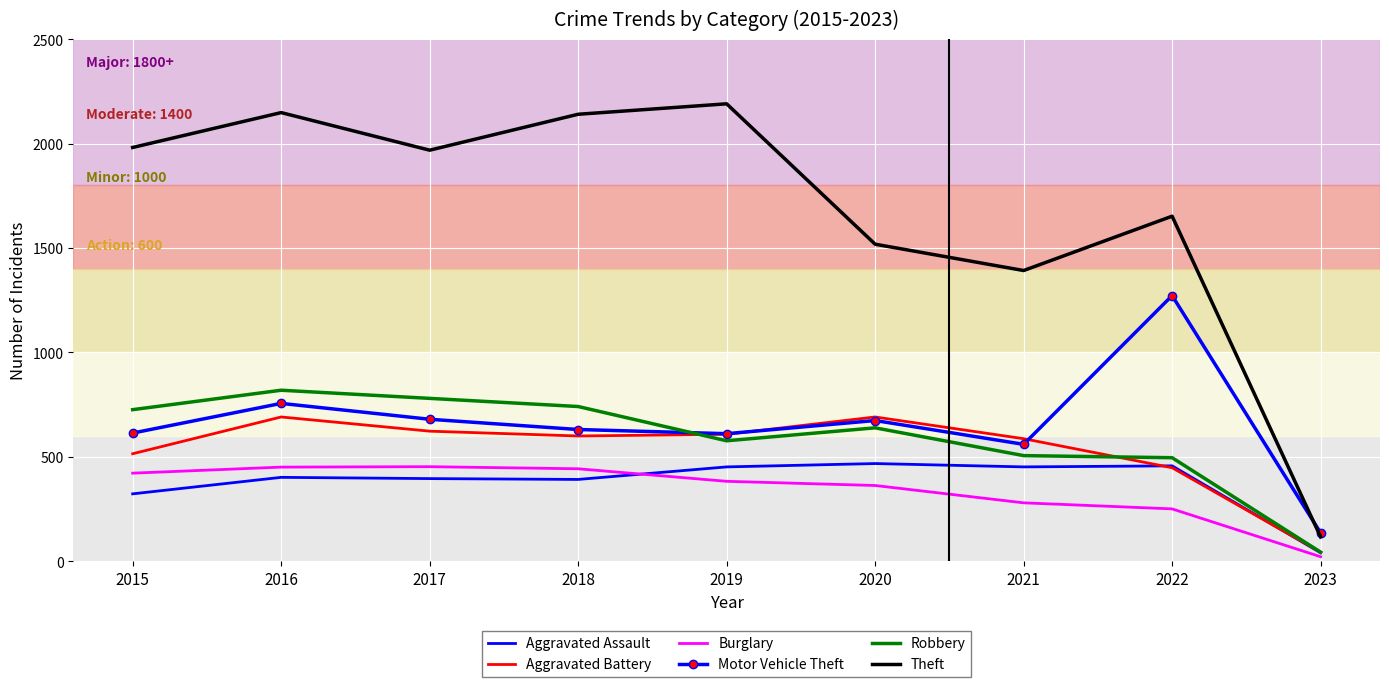

In Aggravated Assault, how many points are higher than both neighbors (excluding endpoints)?

3